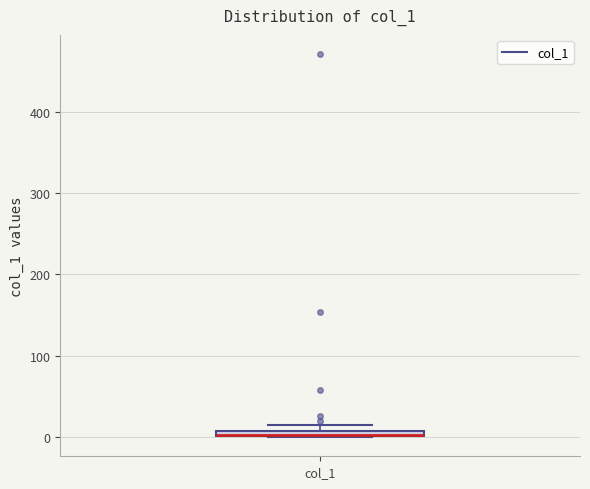

Where is the lower edge of the box for col_1 on the y-axis? The values are not printed on the chart, so give them approximately, as read against the axis.

0